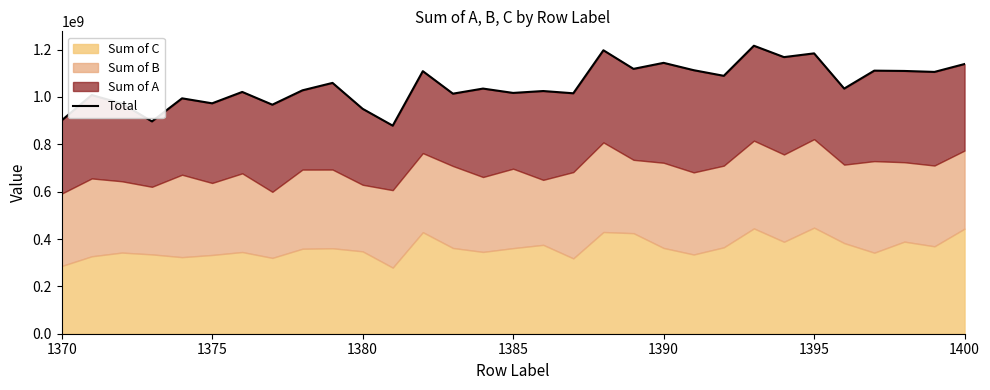

The value at 8 is 1584187759.9. True or false?

False